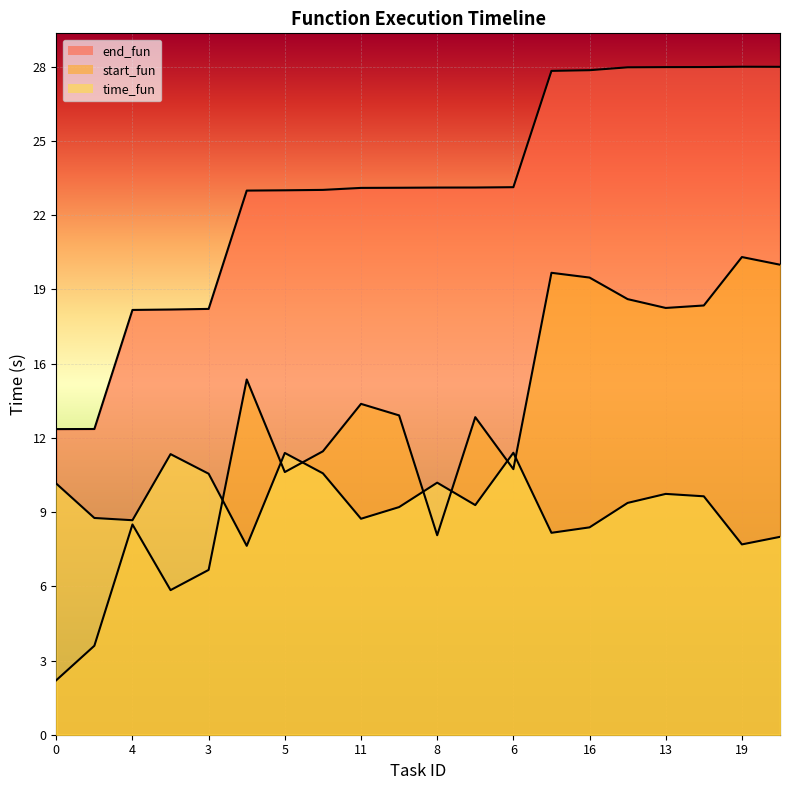

Rank the series at 15 from highest to lowest value.

end_fun, start_fun, time_fun